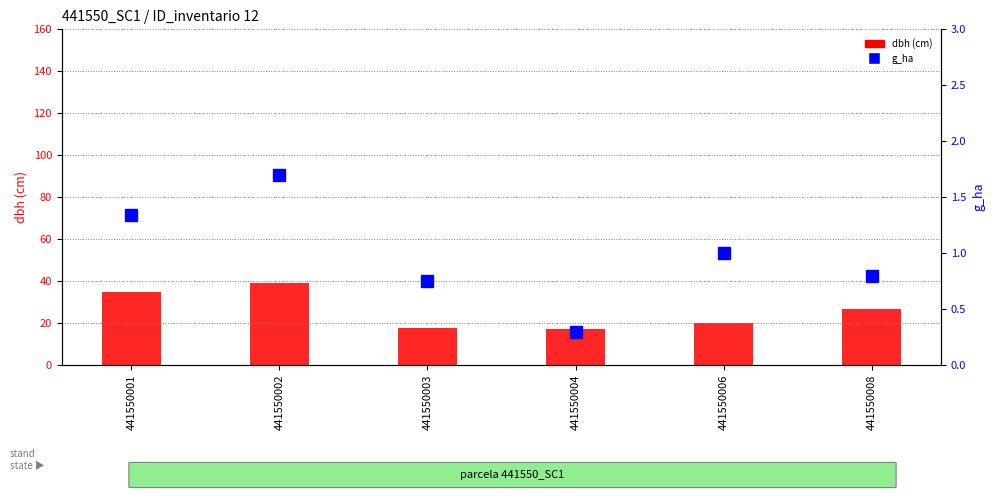

Reading left to right, extract all data points from this chart.

dbh: 441550001=34.8	441550002=39.2	441550003=17.3	441550004=17.0	441550006=20.1	441550008=26.6
g_ha: 441550001=1.3	441550002=1.7	441550003=0.8	441550004=0.3	441550006=1.0	441550008=0.8